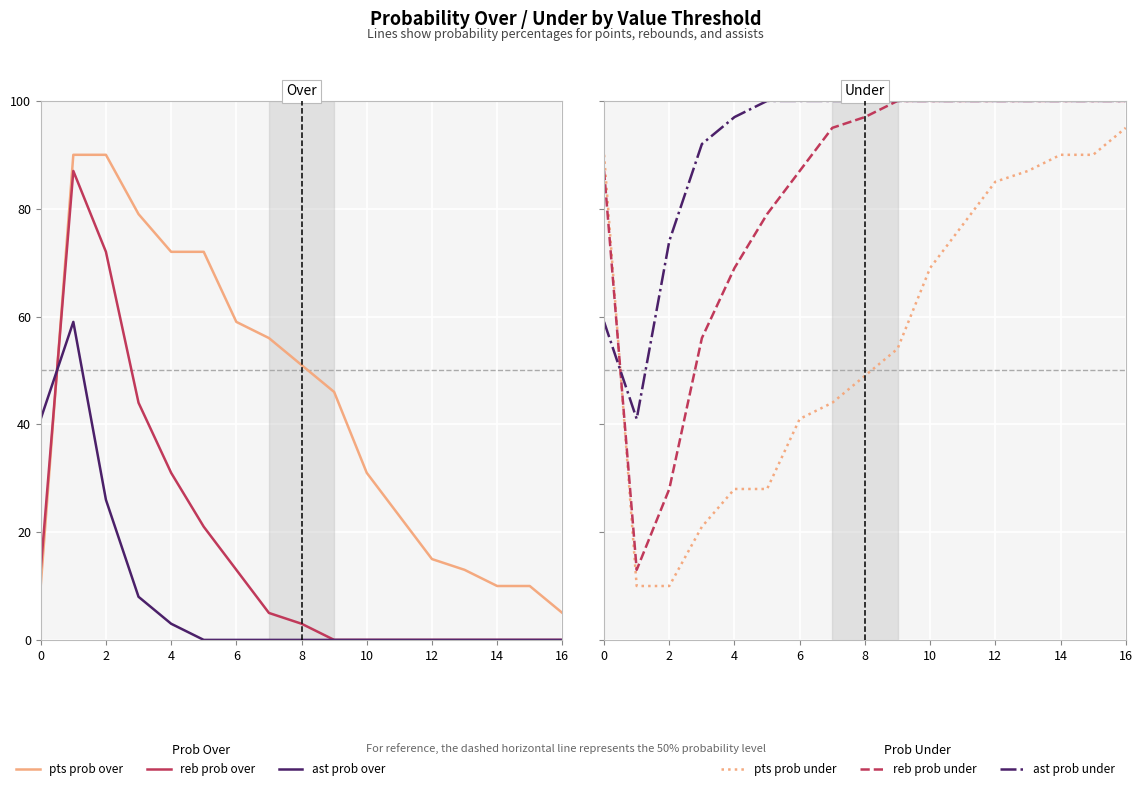

Reading left to right, list all the values displayed in this chart.

pts prob over: 10	90	90	79	72	72	59	56	51	46	31	23	15	13	10	10	5
reb prob over: 13	87	72	44	31	21	13	5	3	0	0	0	0	0	0	0	0
ast prob over: 41	59	26	8	3	0	0	0	0	0	0	0	0	0	0	0	0
pts prob under: 90	10	10	21	28	28	41	44	49	54	69	77	85	87	90	90	95
reb prob under: 87	13	28	56	69	79	87	95	97	100	100	100	100	100	100	100	100
ast prob under: 59	41	74	92	97	100	100	100	100	100	100	100	100	100	100	100	100